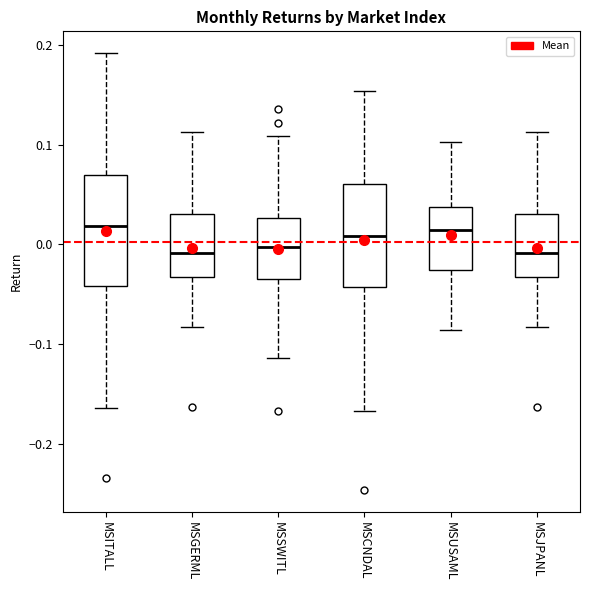

Where is the upper edge of the box for MSJPANL on the y-axis? The values are not printed on the chart, so give them approximately, as read against the axis.

0.03